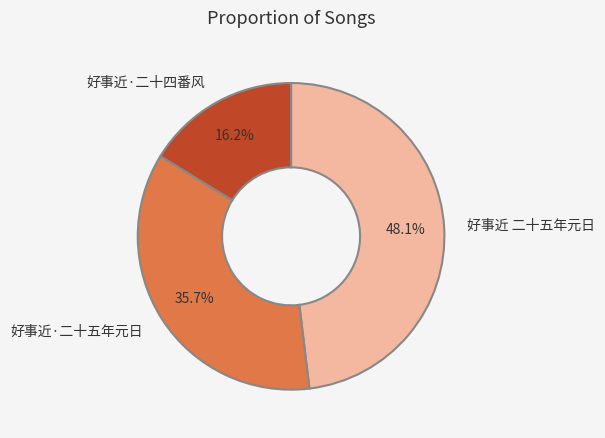

What percentage is NOT represented by 好事近 二十五年元日?

51.9%